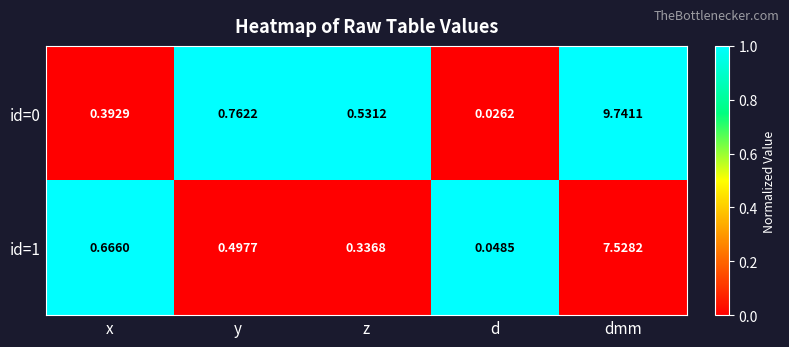

At which label is id=0 closest to 4?

y